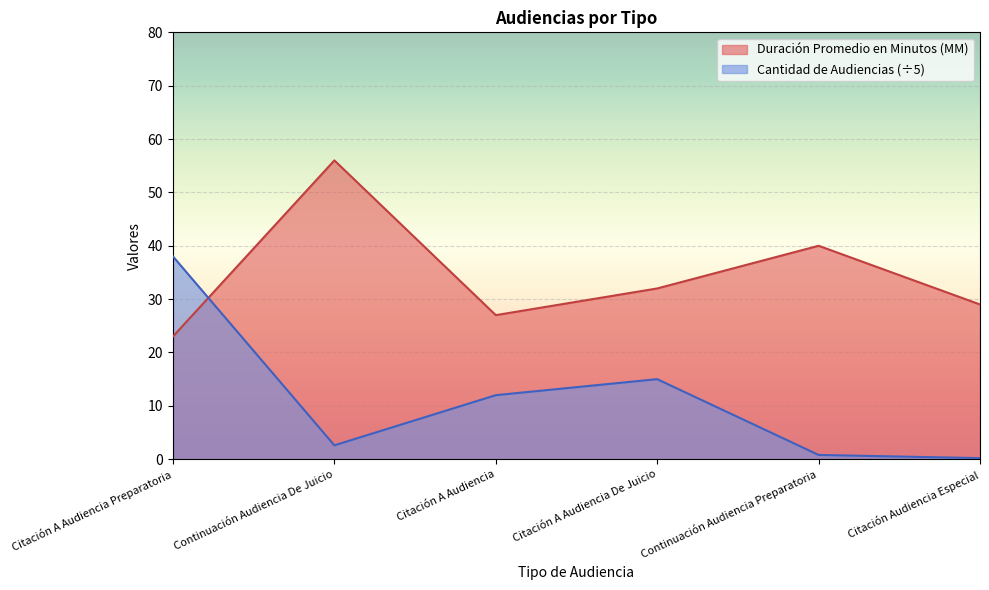

At which category does Cantidad de Audiencias reach its first local peak?

Citación A Audiencia De Juicio